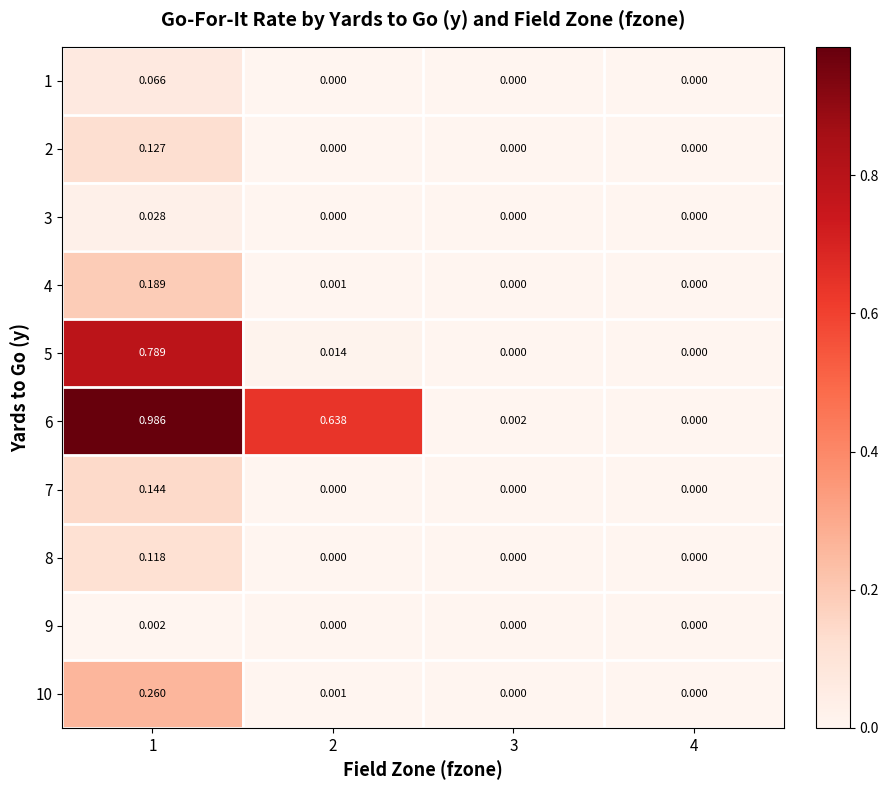

Count the number of data series in this chart.

10